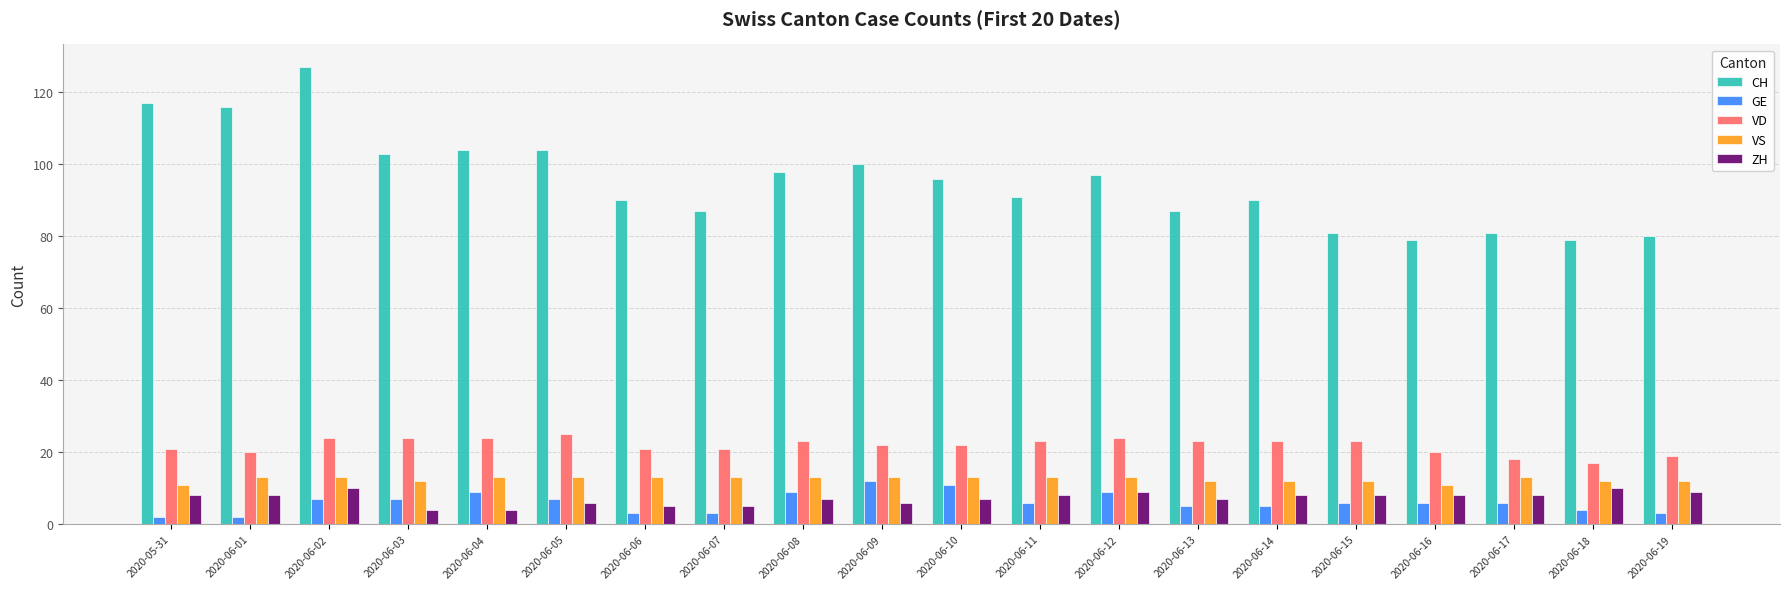

What position from the left is 2020-06-04?

5